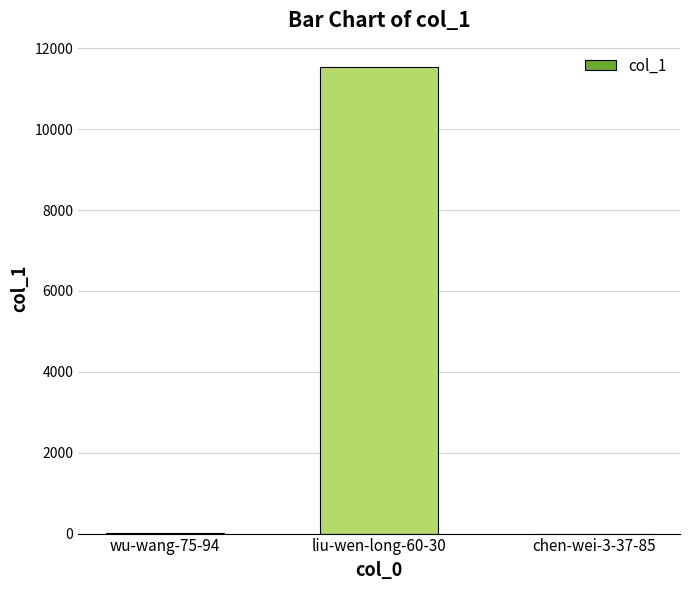

What is the greatest value displayed?

11537